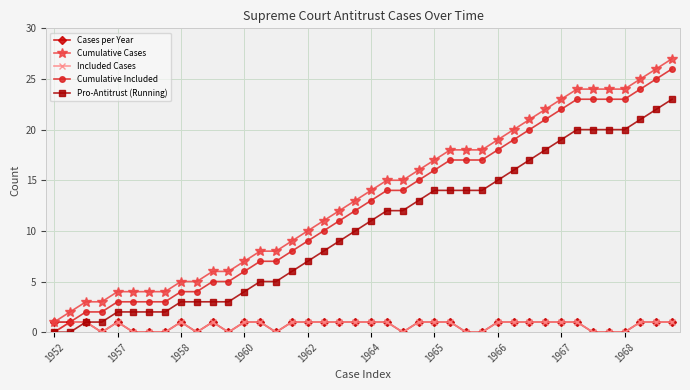

True or false: Cumulative Included and Cumulative Cases intersect in this chart.

False